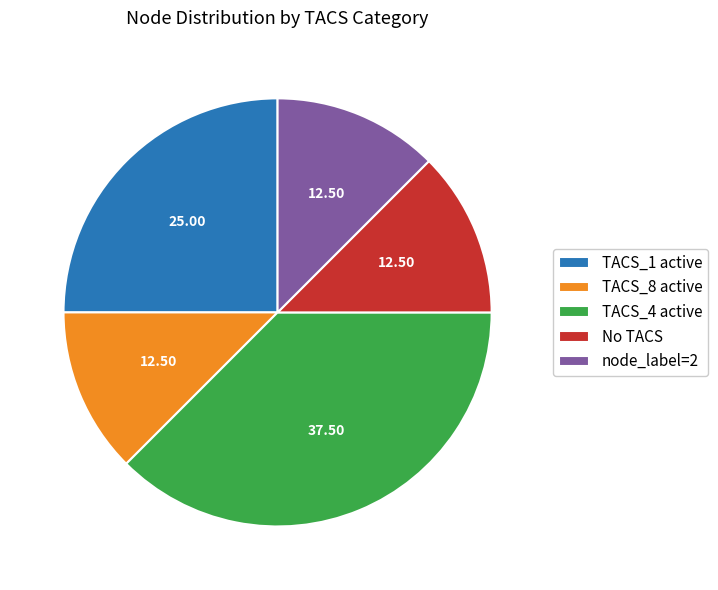

Does any single category account for the majority?

No